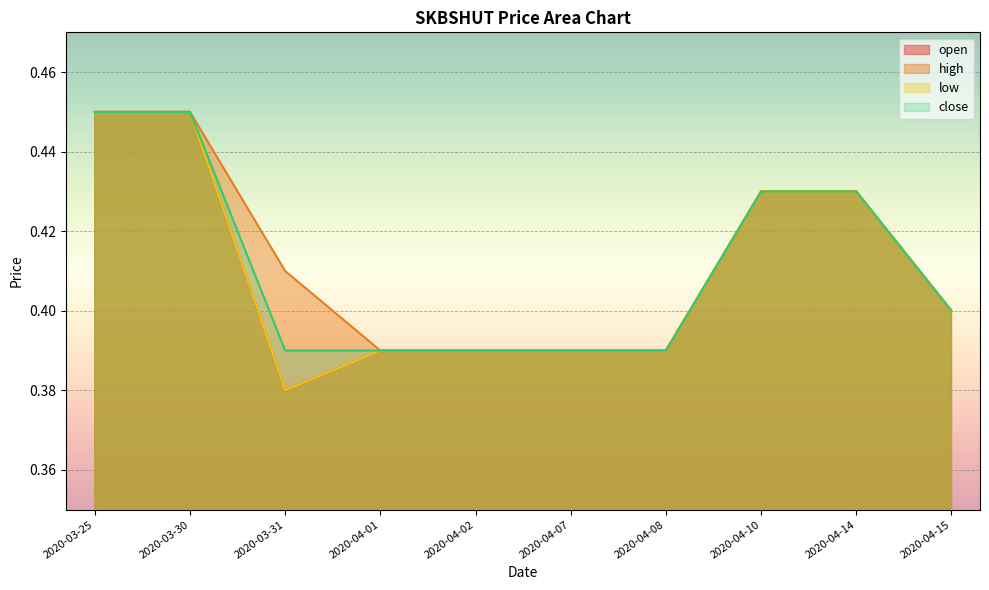

What is the label of the 6th point from the left?

2020-04-07